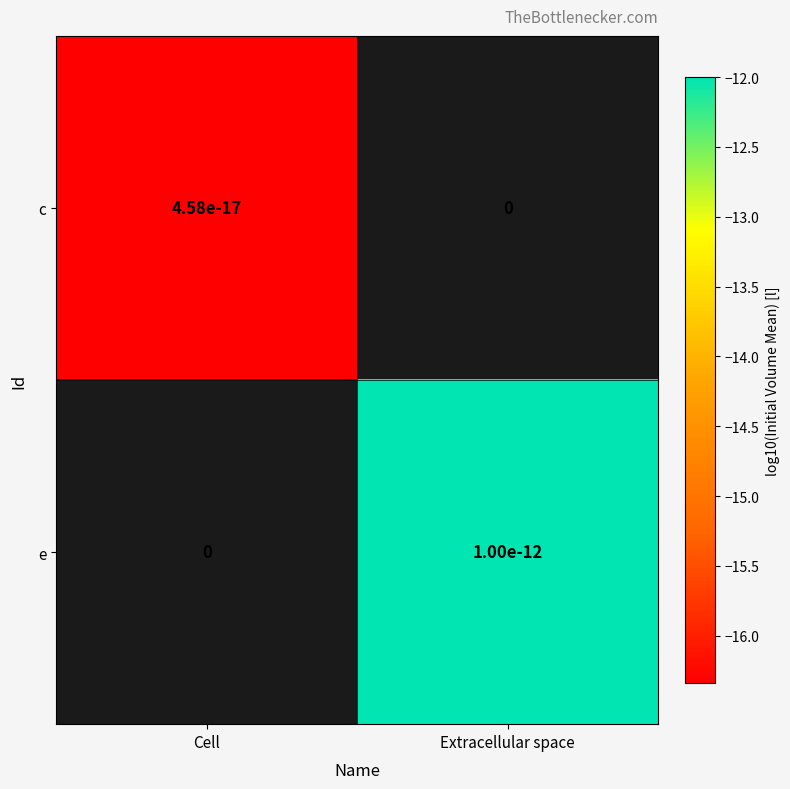

Rank the series by their average value, from lowest to highest.

c, e